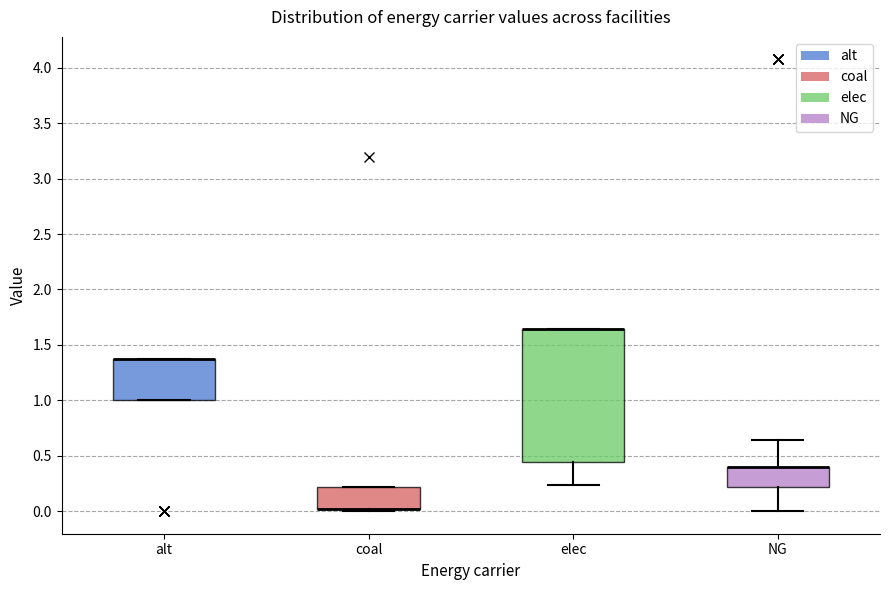

Where is the upper edge of the box for alt on the y-axis? The values are not printed on the chart, so give them approximately, as read against the axis.

1.35